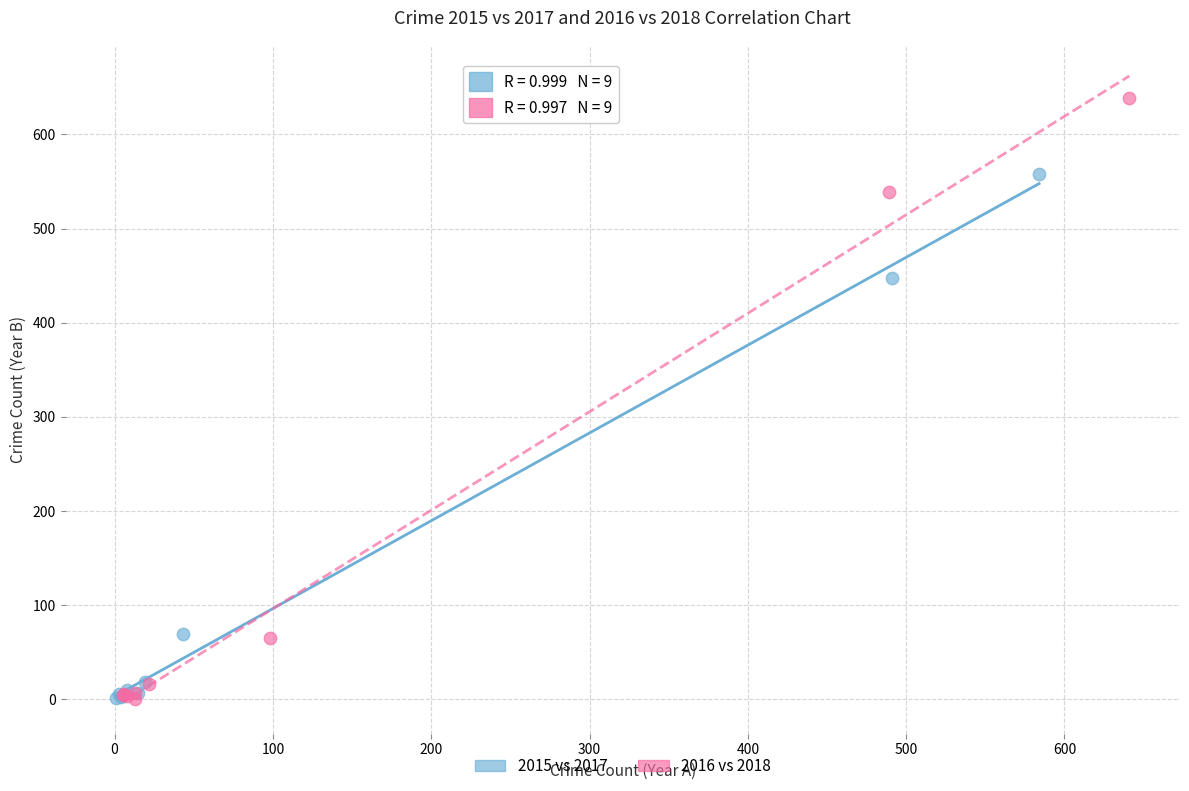

Which series reaches the maximum Y coordinate?

2016 vs 2018